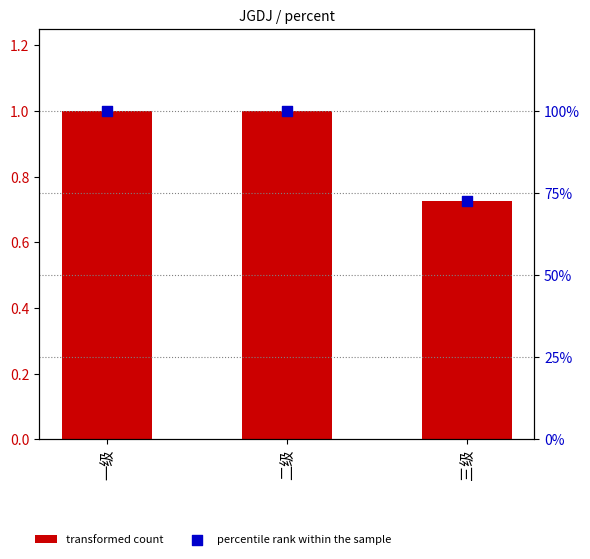

Is the value of percentile rank within the sample at 一级 greater than the value of transformed count at 三级?

Yes